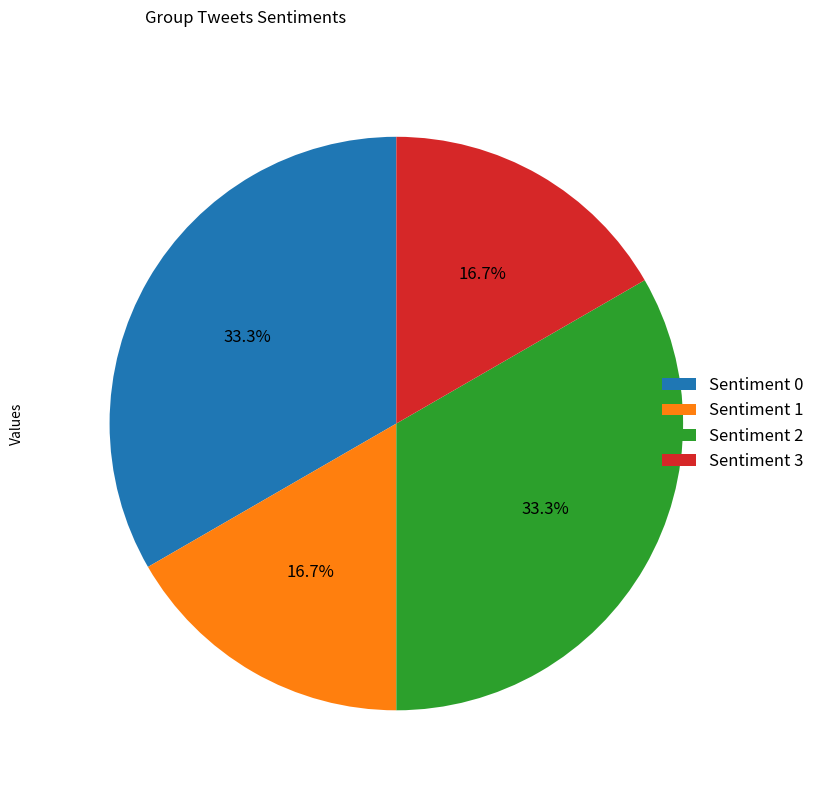

What percentage do Sentiment 0 and Sentiment 3 together represent?

50.0%